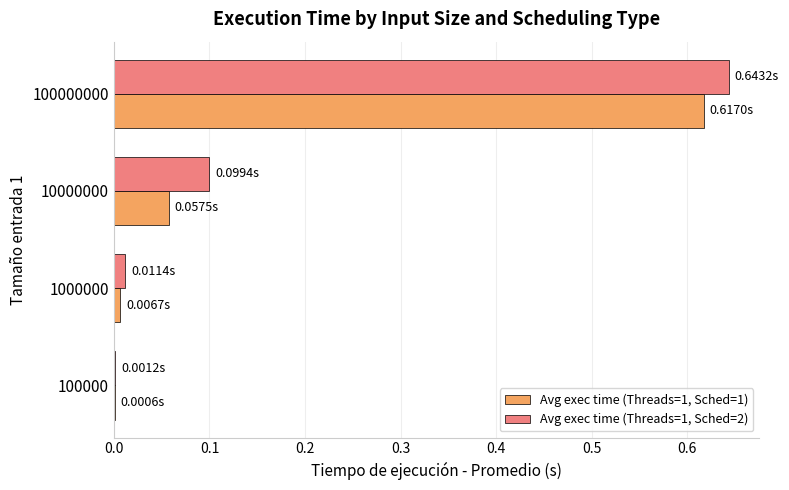

Is the value of Avg exec time (Threads=1, Sched=1) at 10000000 greater than the value of Avg exec time (Threads=1, Sched=2) at 10000000?

No